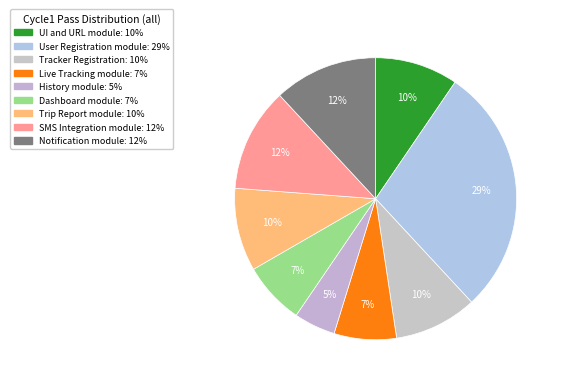

Rank the categories by value from lowest to highest.

History module, Live Tracking module, Dashboard module, UI and URL module, Tracker Registration, Trip Report module, SMS Integration module, Notification module, User Registration module